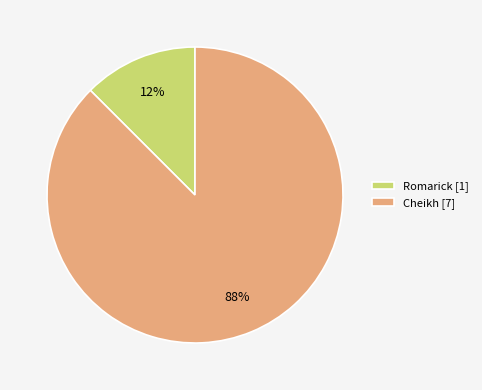

How many slices are in this pie chart?

2